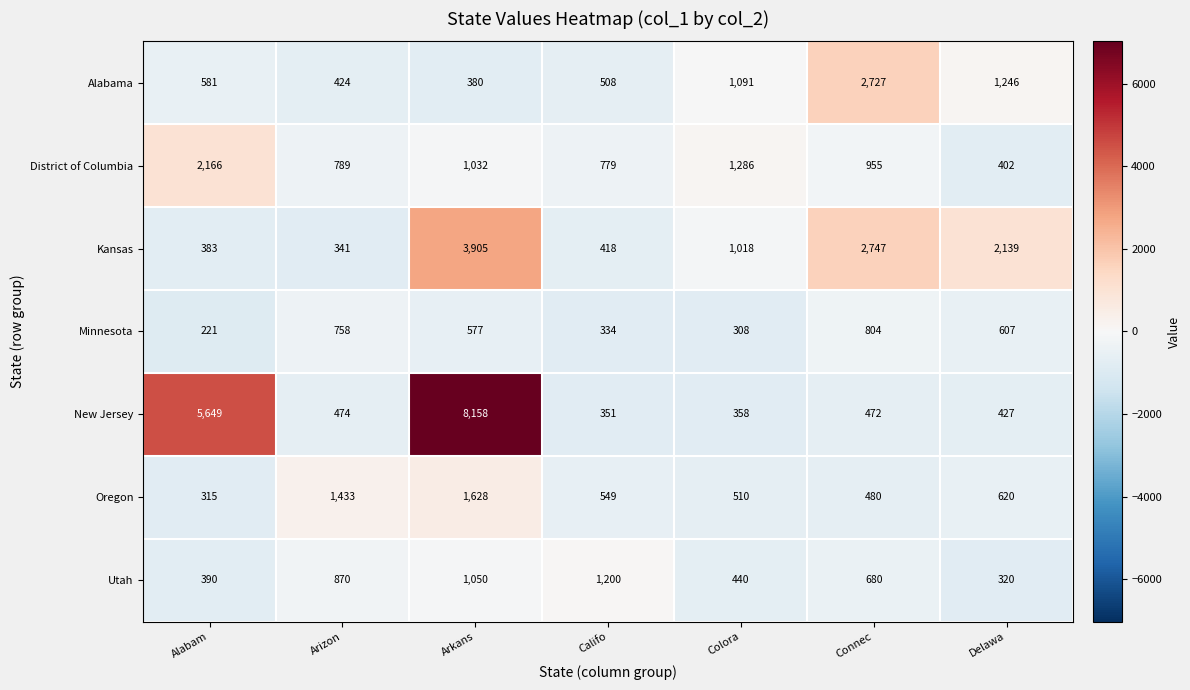

What is the difference between the highest and lowest values at Delawa?

1819